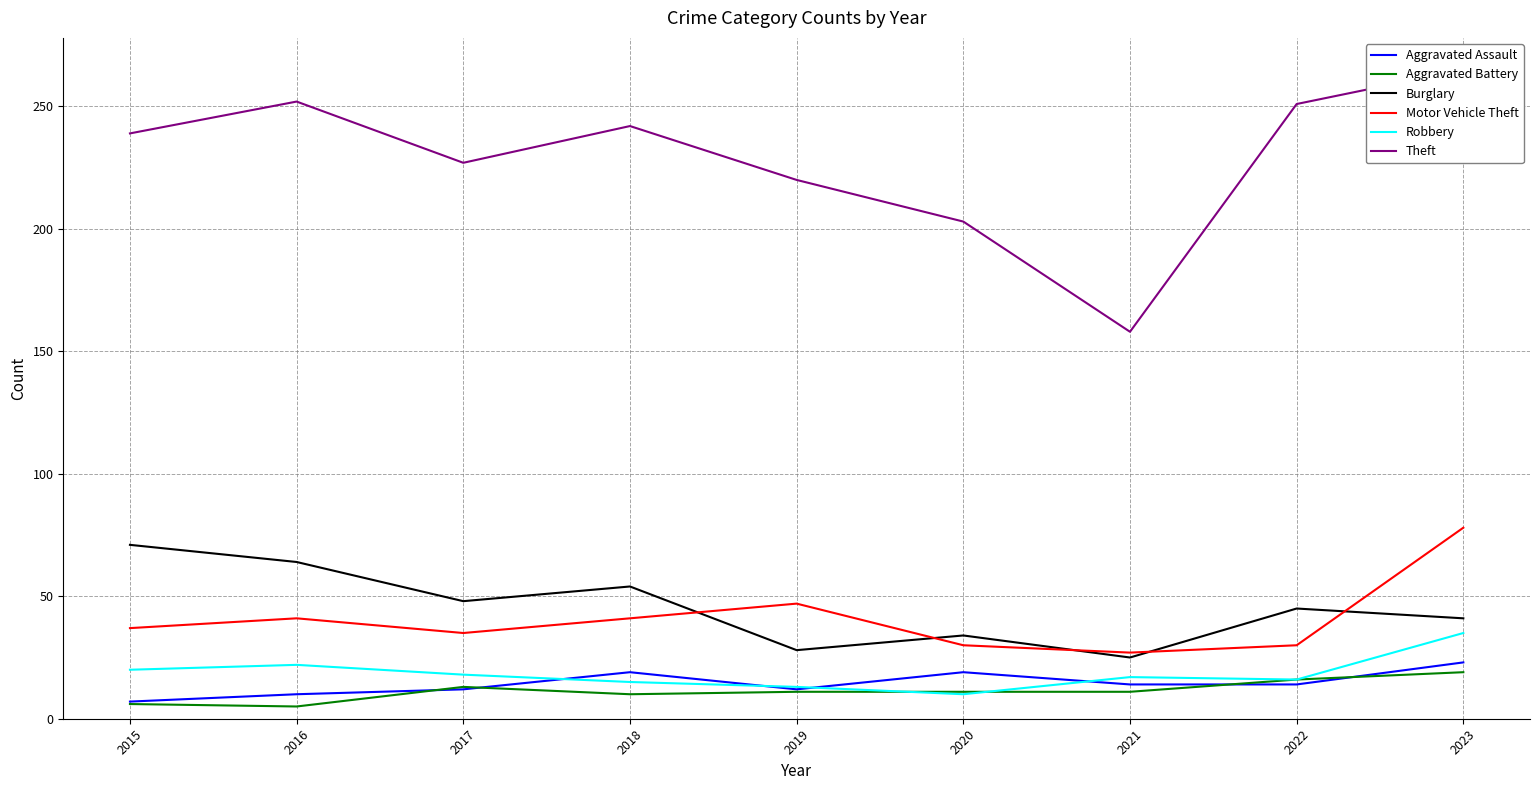

How many lines are shown in the chart?

6